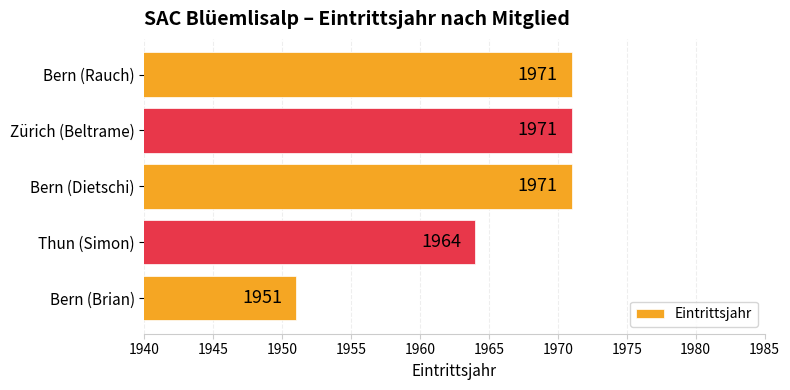

What is the smallest value displayed?

1951